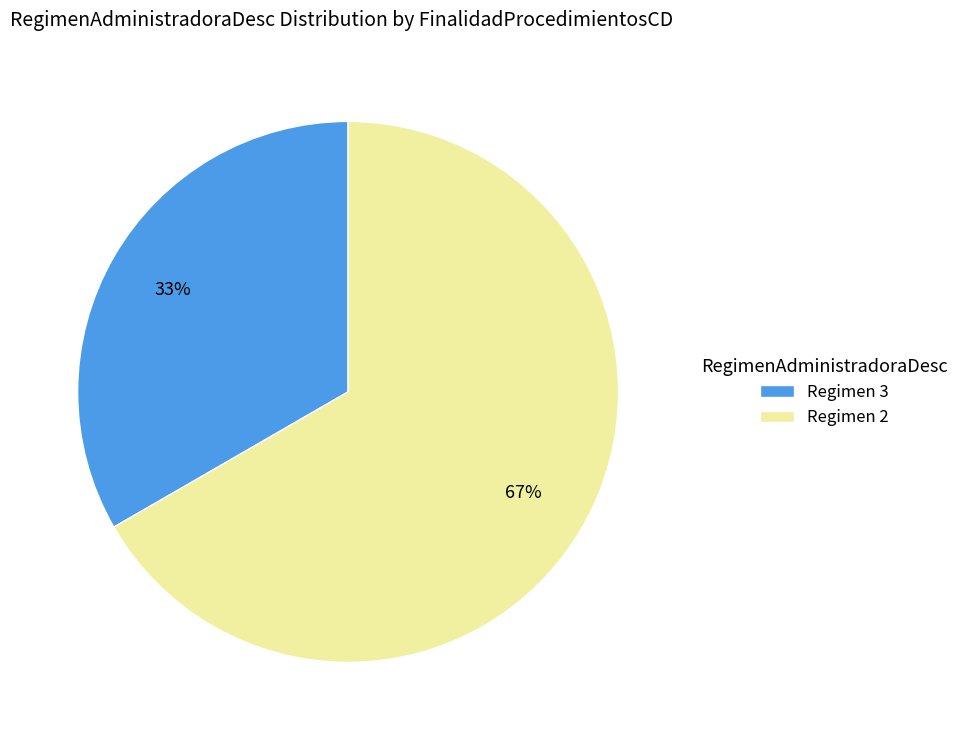

Combined, do Regimen 2 and Regimen 3 account for over 50%?

Yes